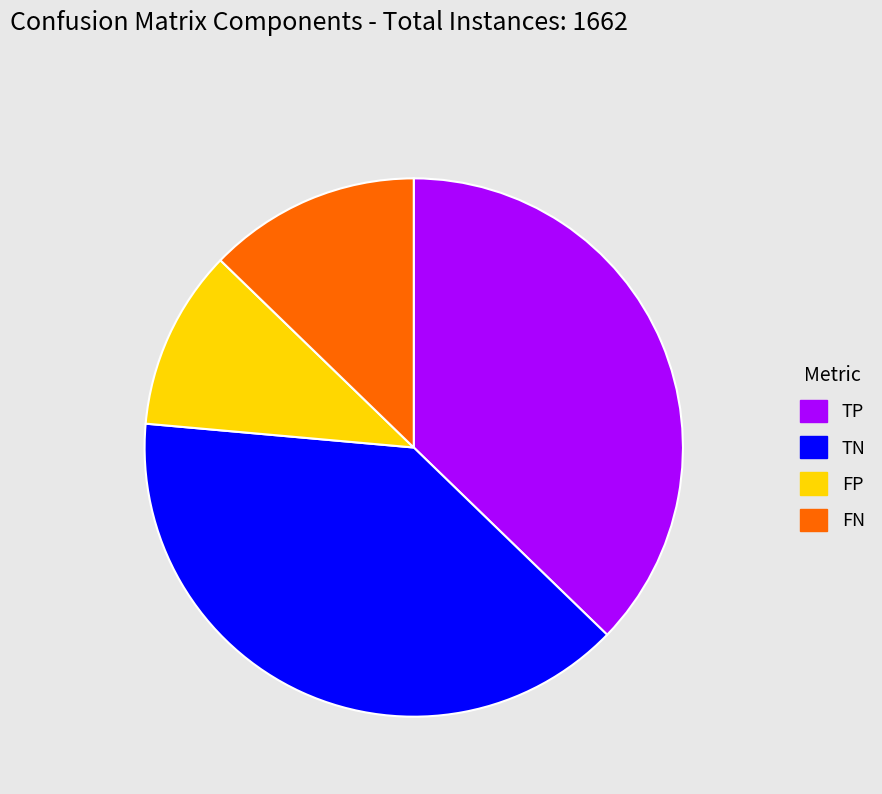

Rank the categories by value from lowest to highest.

FP, FN, TP, TN